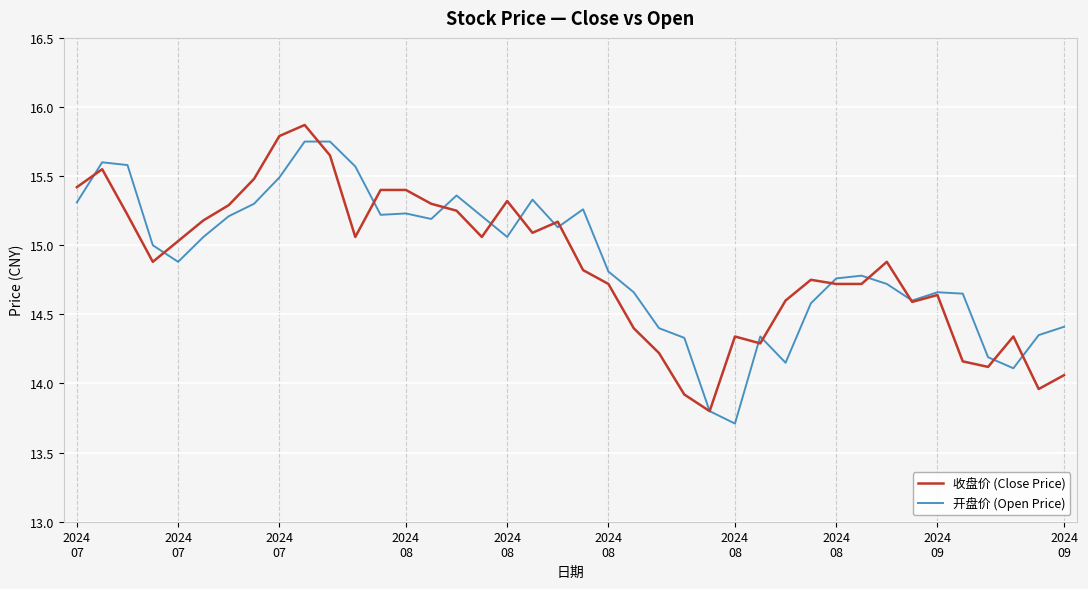

Which series has the largest range (max minus min)?

收盘价 (Close Price)